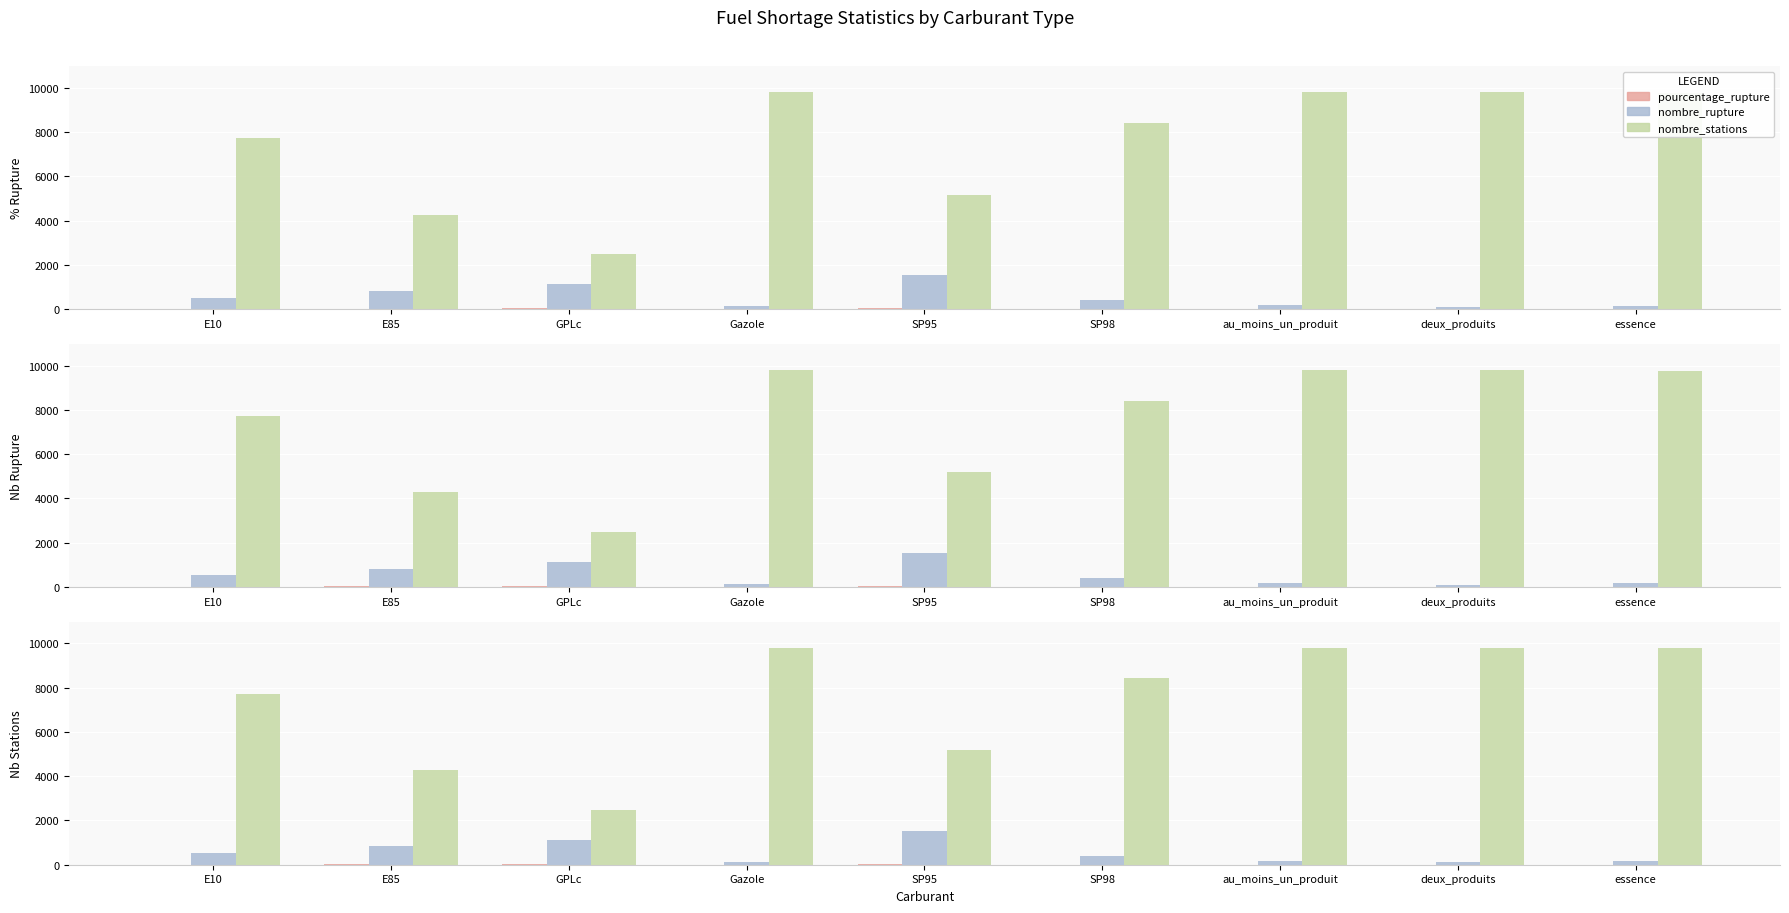

What is the sum of all pourcentage_rupture values?

111.7